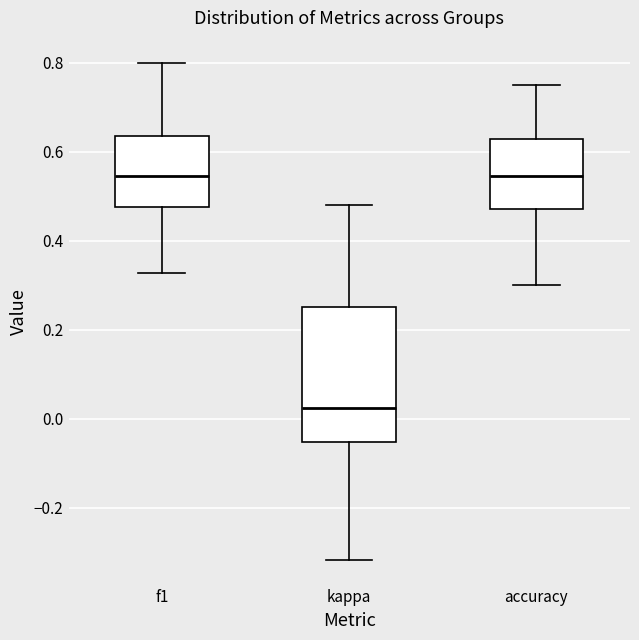

Which box's median line is the lowest?

kappa